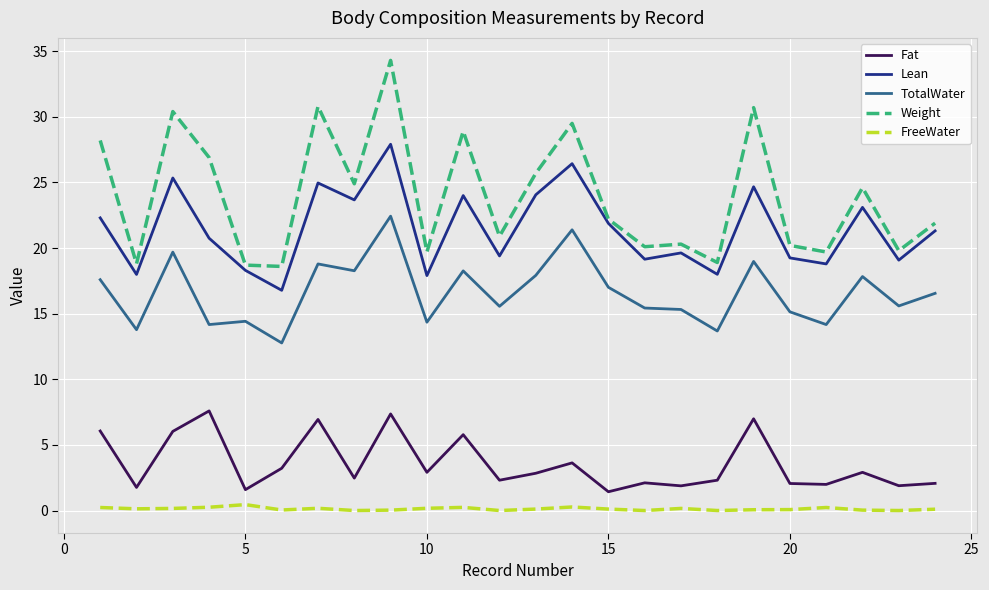

Which series has the widest spread of values?

Weight